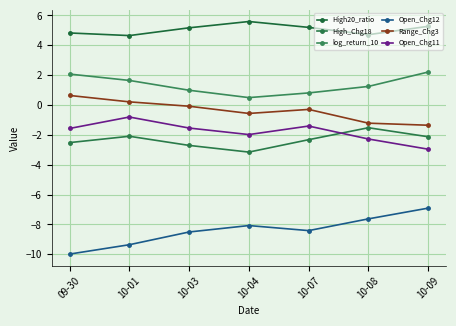

What is the sum of the Open_Chg11 values at 09-30 and 10-09?

-4.5